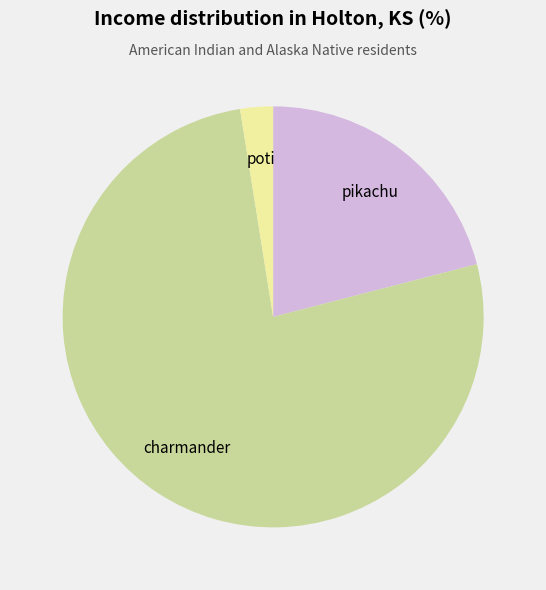

How many slices are in this pie chart?

3